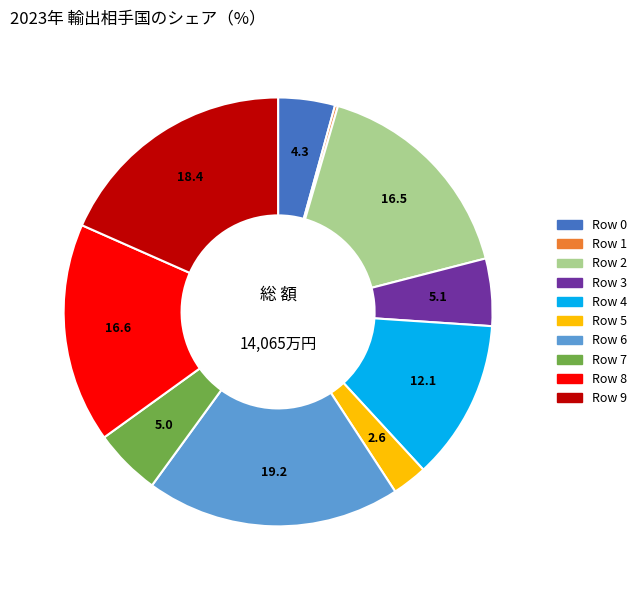

Between Row 4 and Row 2, which is larger?

Row 2